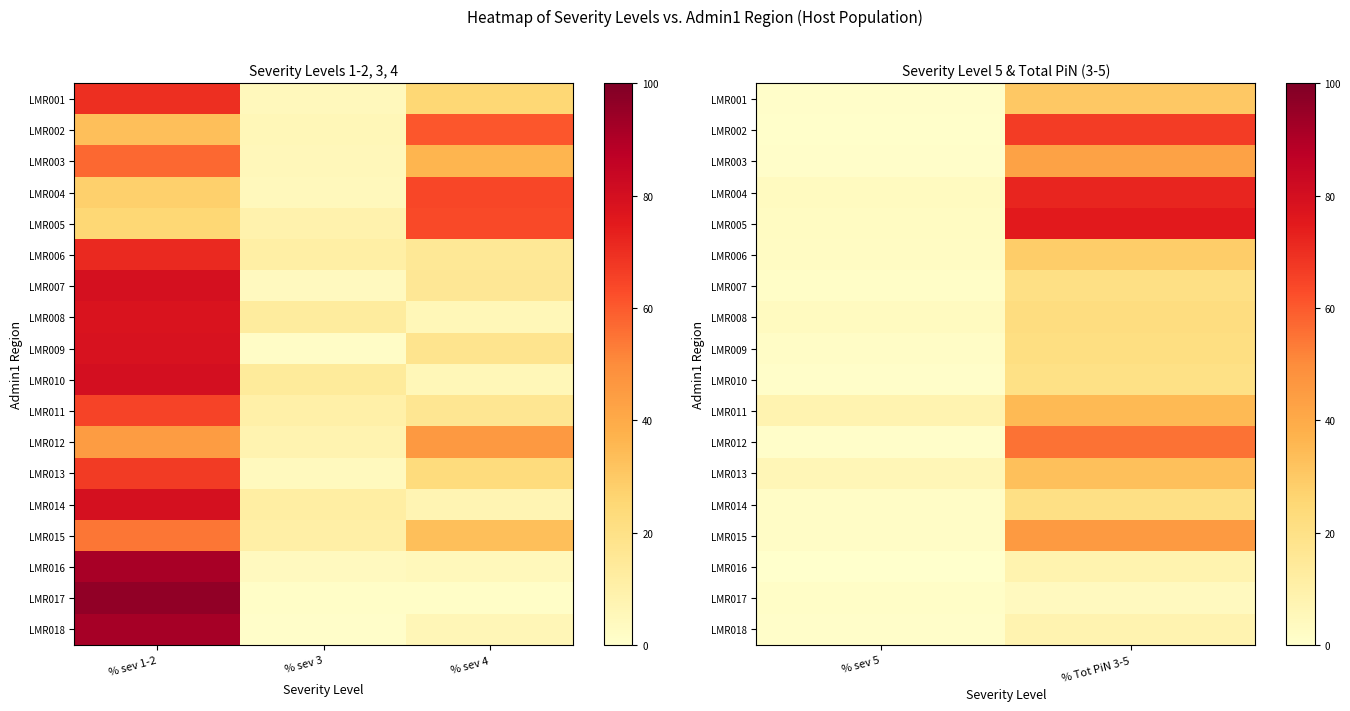

What is the average value of the LMR003 series?

22.0